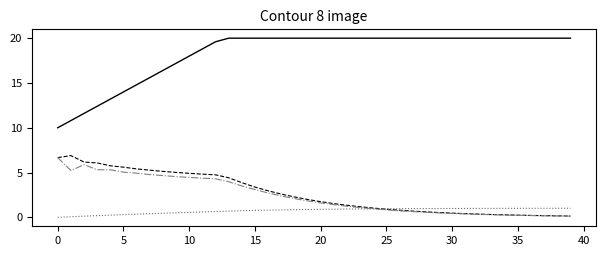

Does the chart have visible grid lines?

No